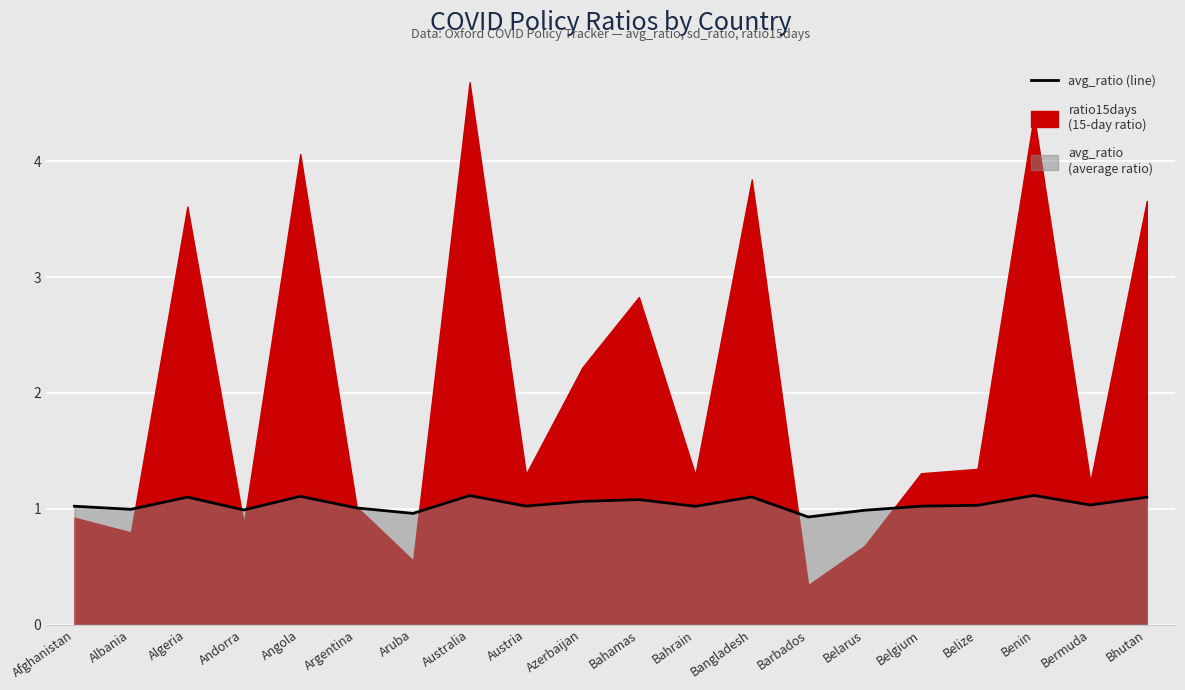

Rank the categories by value from lowest to highest.

Barbados, Aruba, Belarus, Andorra, Albania, Argentina, Bahrain, Afghanistan, Belgium, Austria, Belize, Bermuda, Azerbaijan, Bahamas, Bhutan, Algeria, Bangladesh, Angola, Australia, Benin